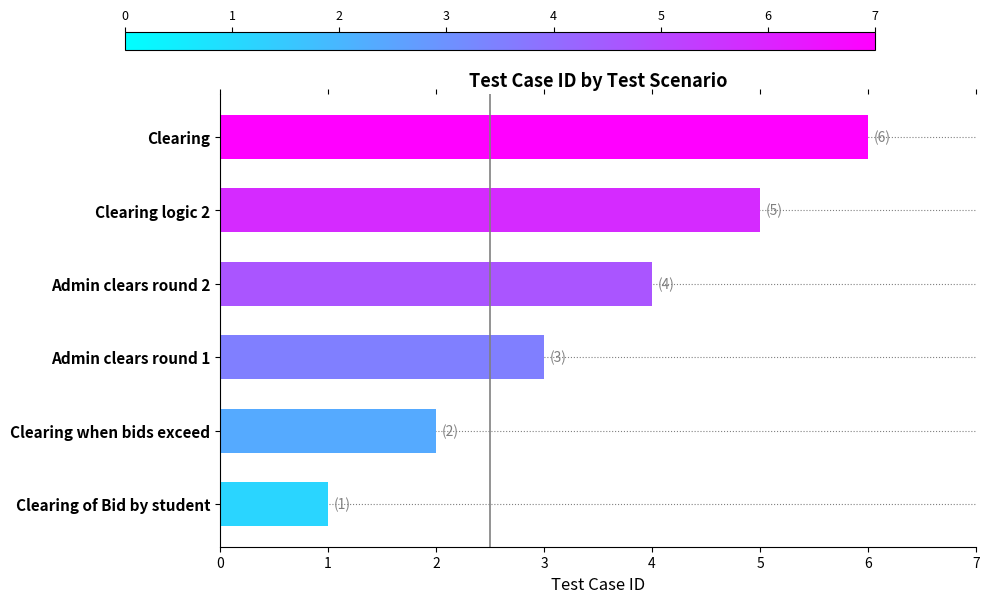

What is the change in value from Clearing logic 2 to Clearing?

+1